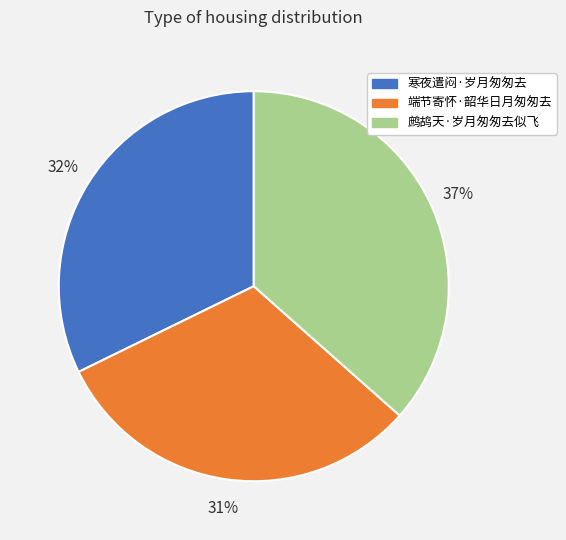

What is the largest slice in the pie chart?

鹧鸪天·岁月匆匆去似飞